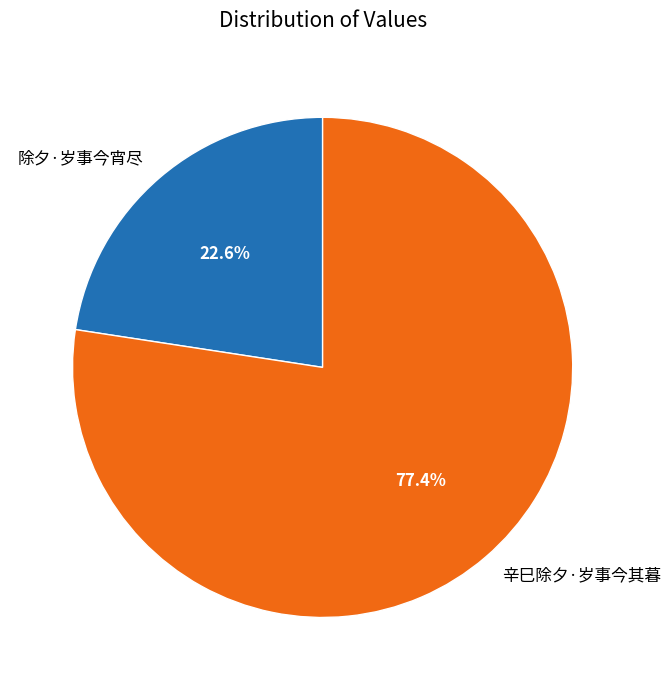

To the nearest percent, what portion does 辛巳除夕·岁事今其暮 represent?

77%